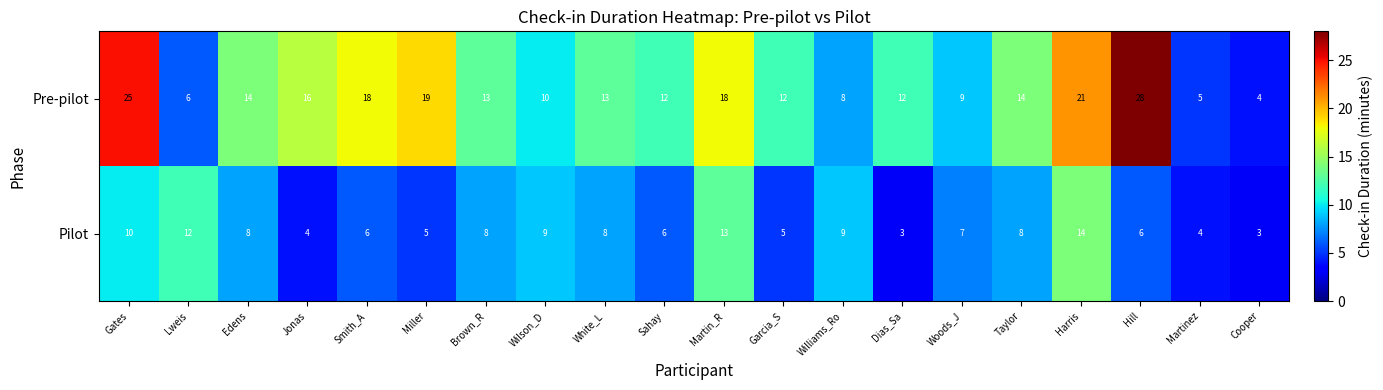

List the series in order of their peak value, lowest first.

Pilot, Pre-pilot